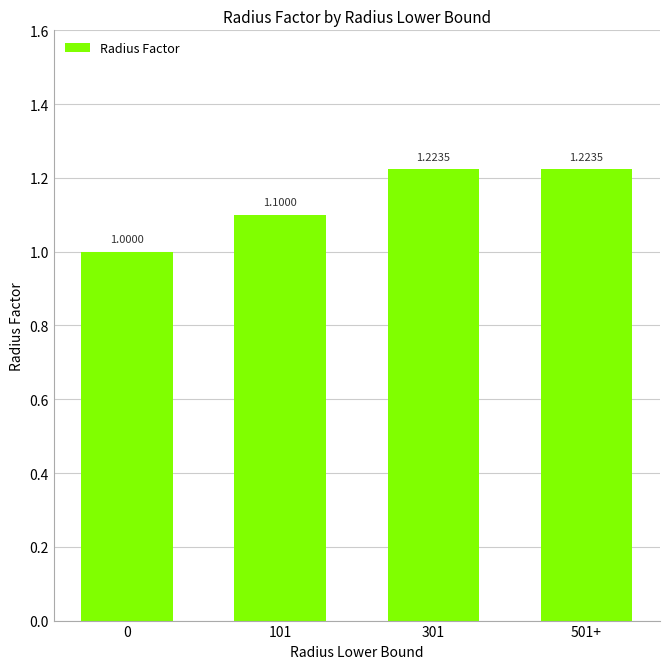

What is the difference between the values at 101 and 501+?

0.1